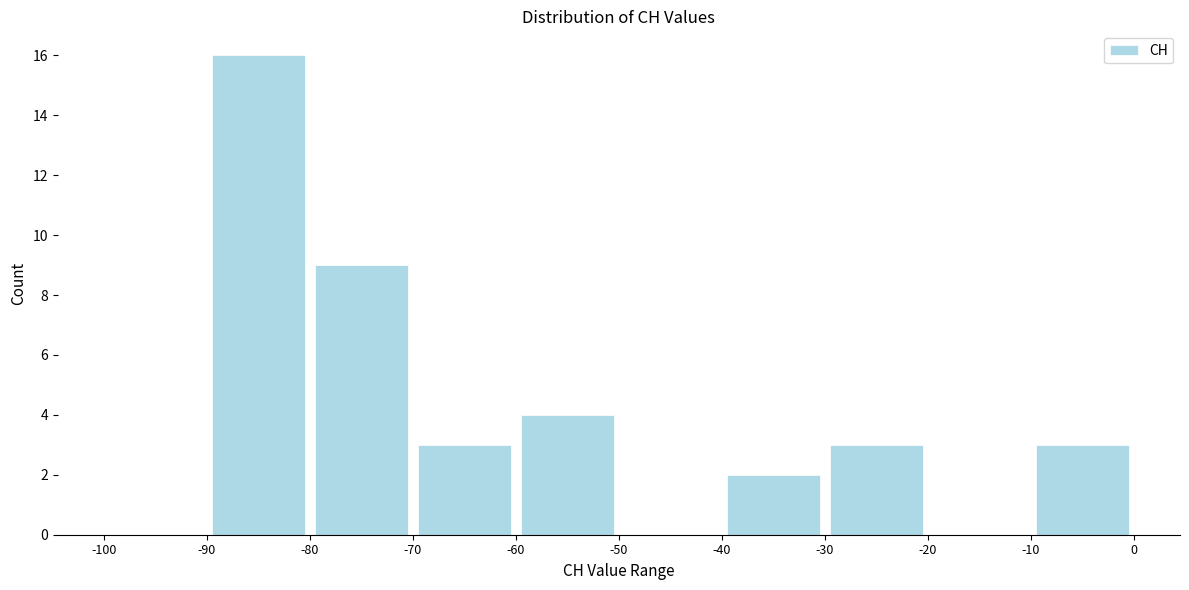

Which range on the x-axis has the tallest bar?

-90 to -80